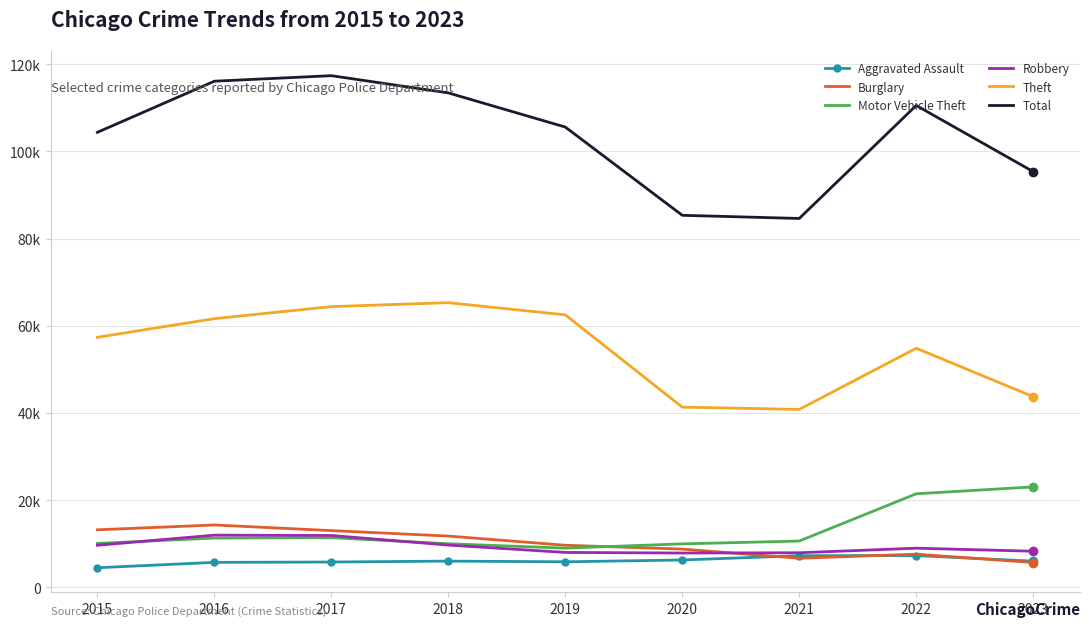

What are all the series names shown in the legend?

Aggravated Assault, Burglary, Motor Vehicle Theft, Robbery, Theft, Total